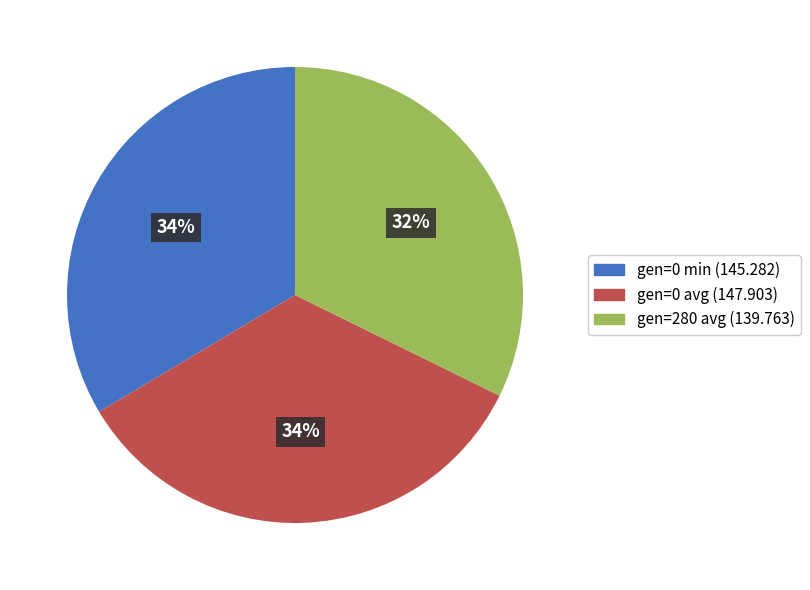

Count the number of slices in the pie.

3